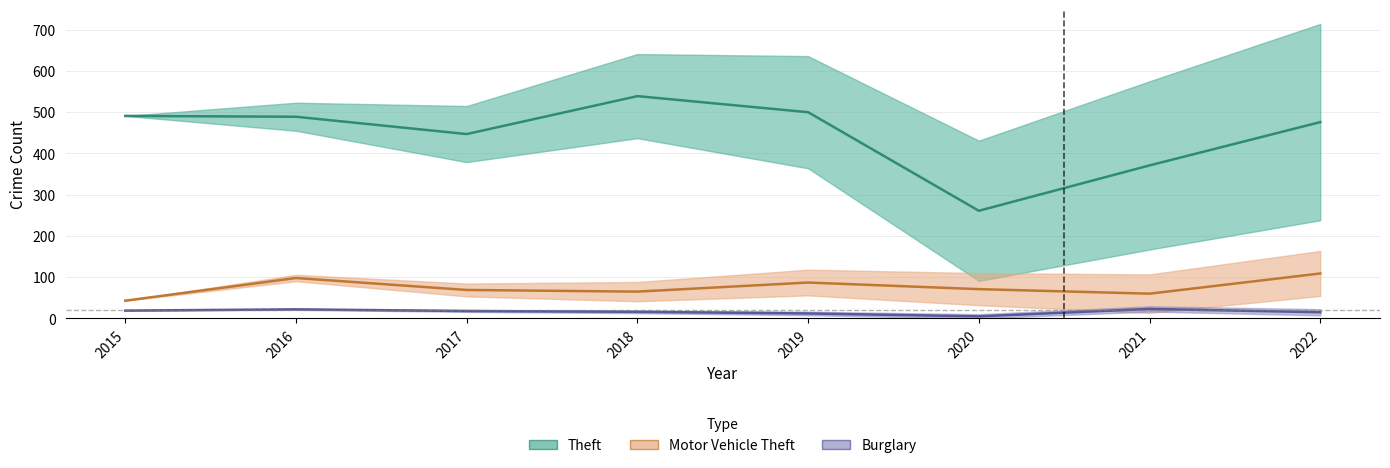

True or false: Theft and Burglary intersect in this chart.

False